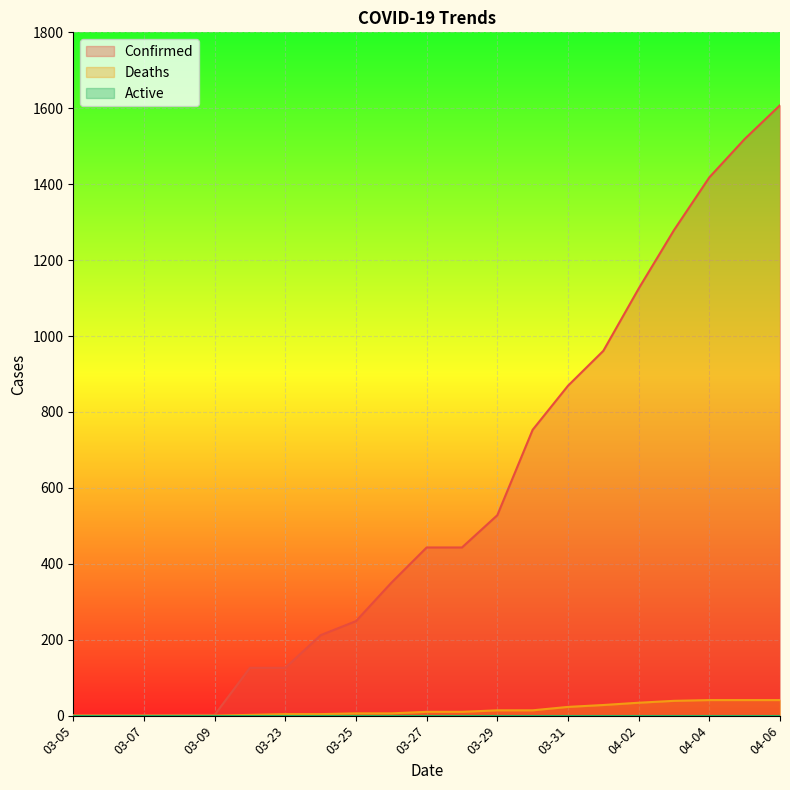

What is the difference between the maximum and minimum values in the Confirmed series?

1607